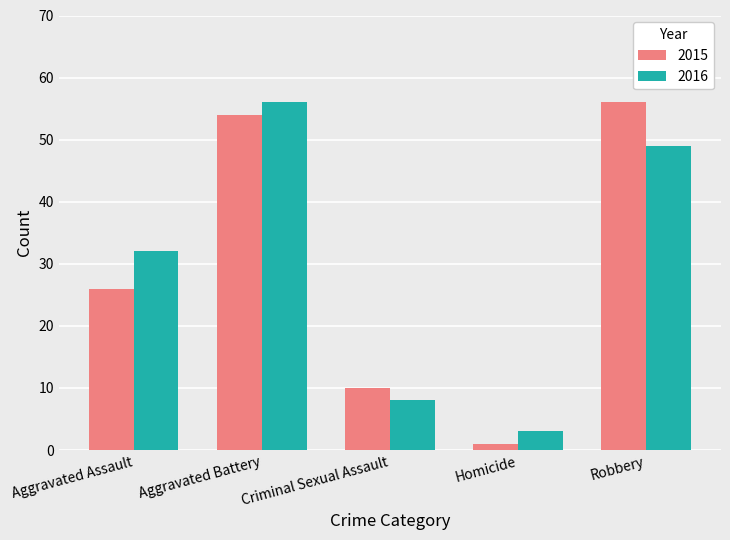

True or false: 2016 has a value of 49 at Robbery.

True